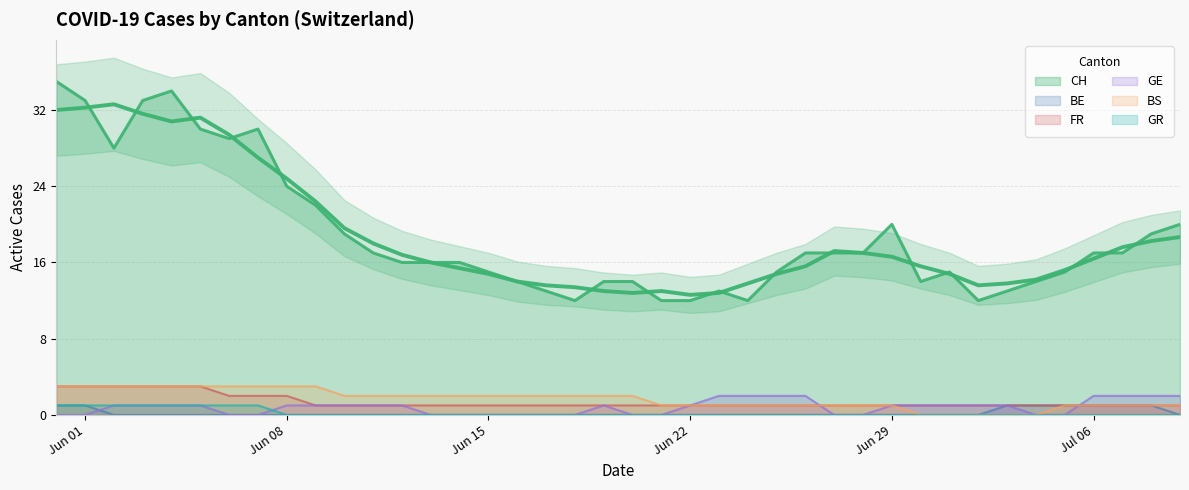

Which label corresponds to the largest value in the chart?

Jun 01